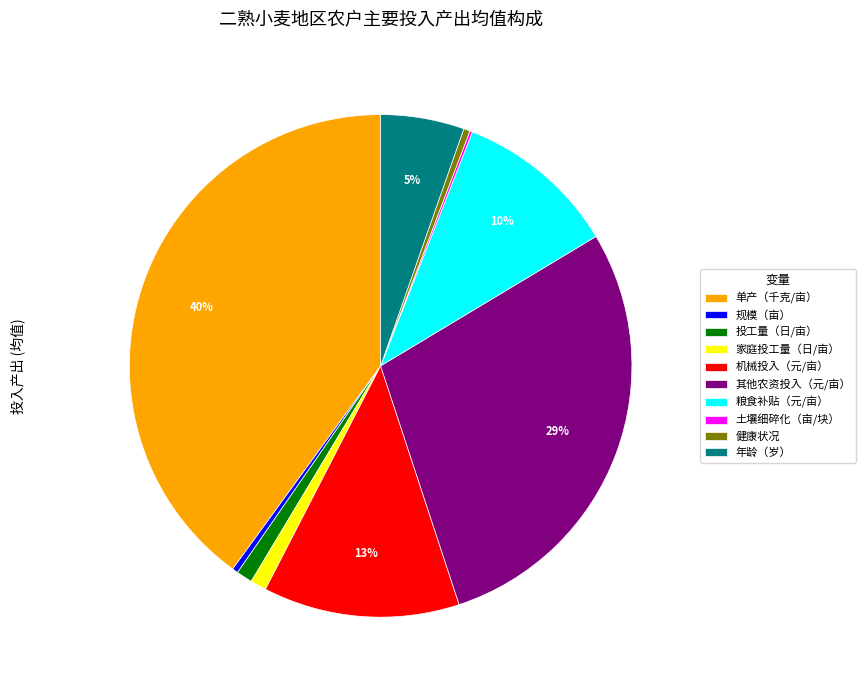

The 单产（千克/亩） slice represents 40% of the pie. True or false?

True